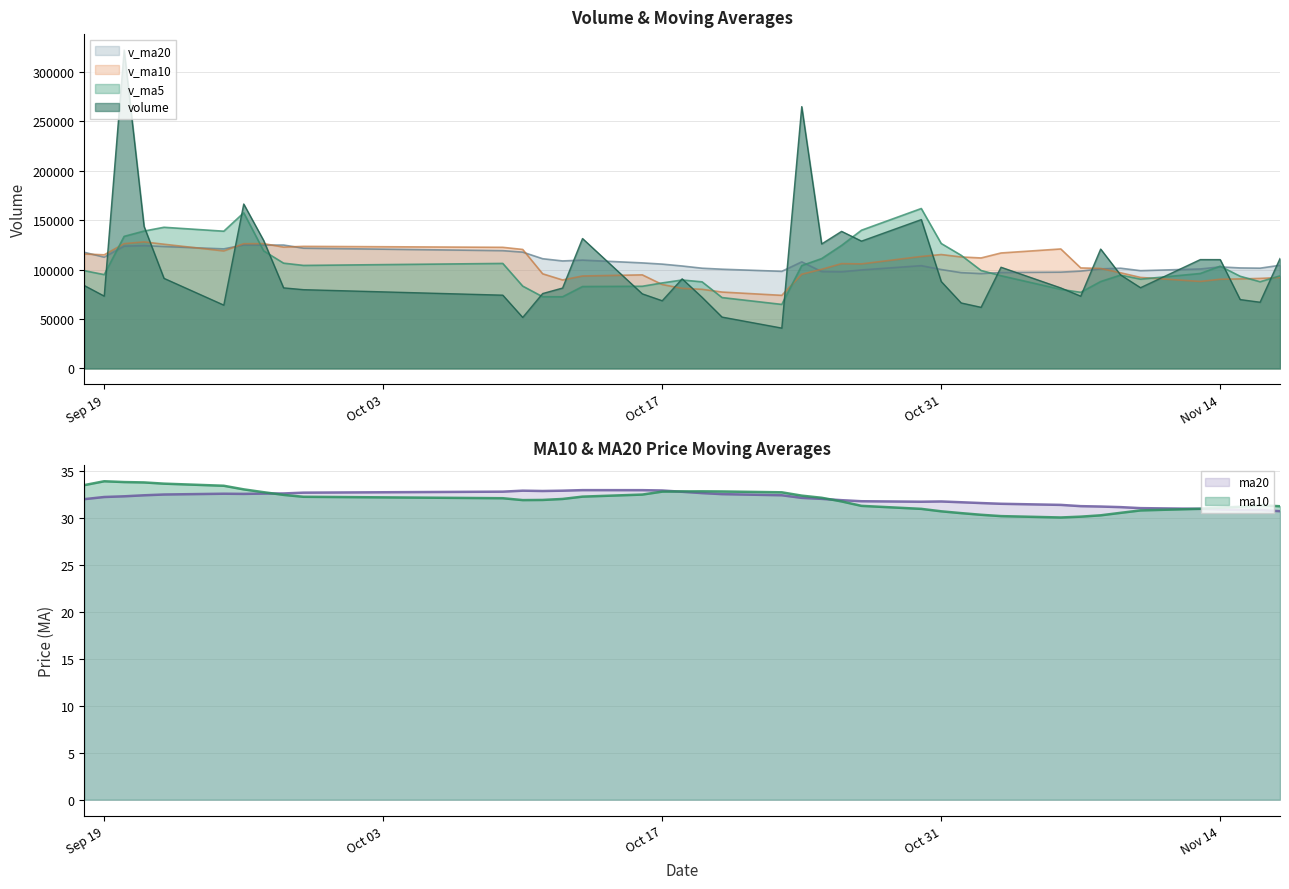

Is it true that ma10 equals 31.1 at Nov 14?

True